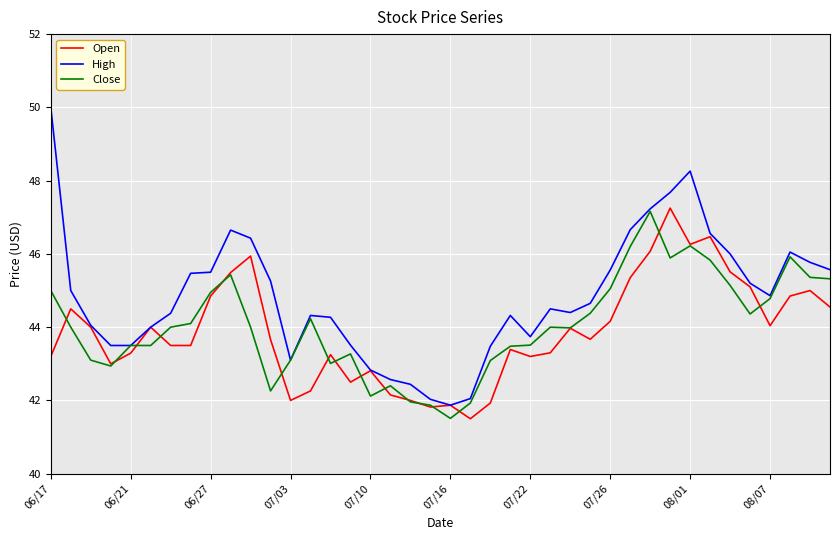

Which series has the widest spread of values?

High